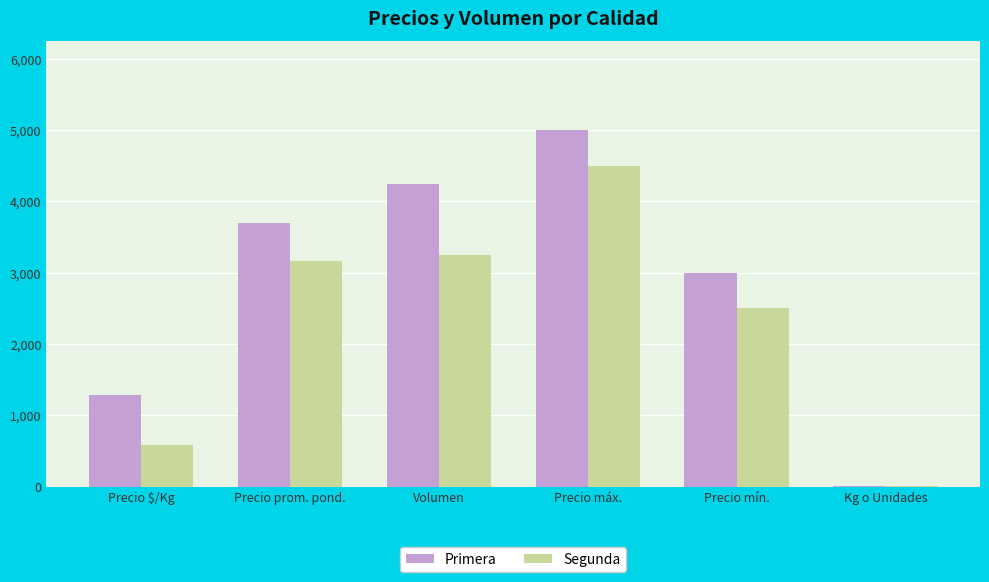

What is the maximum value for Primera?

5000